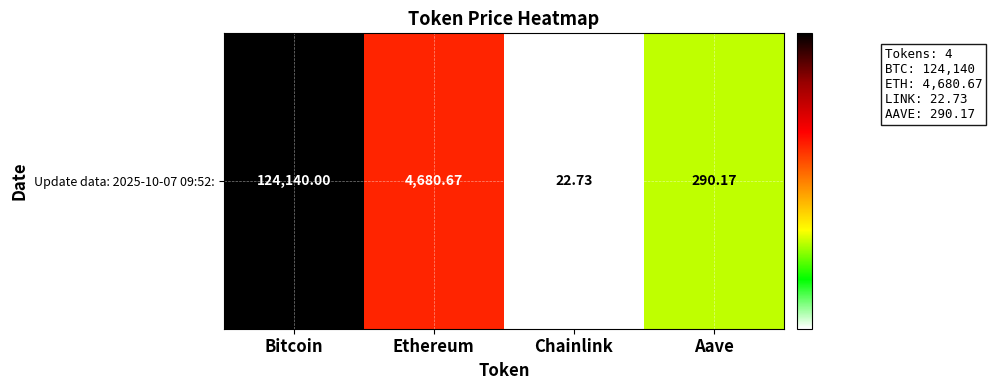

What is the sum of all values?

12.6